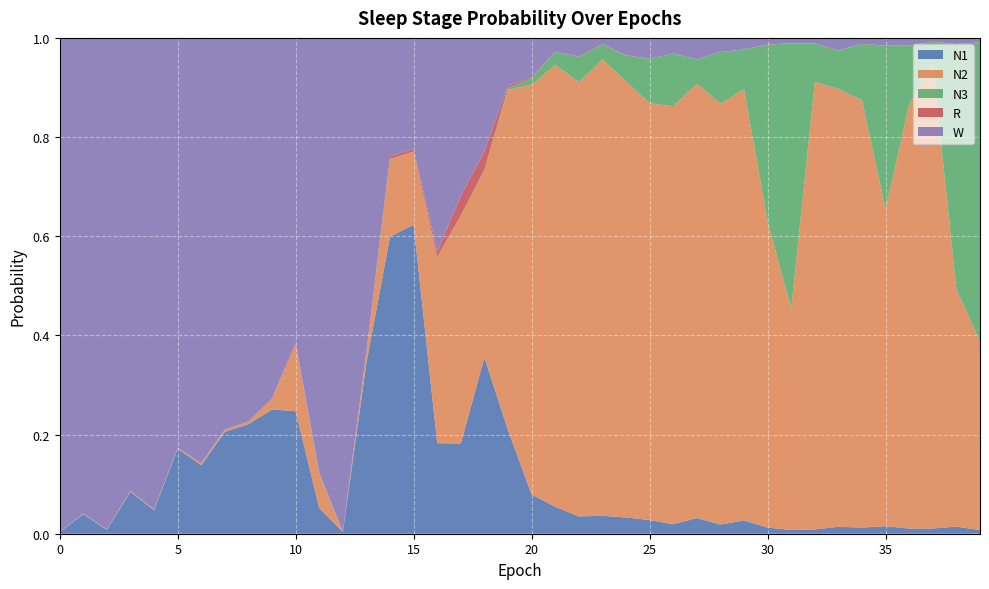

Reading left to right, list all the values displayed in this chart.

N1: 0=0.0	1=0.0	2=0.0	3=0.1	4=0.0	5=0.2	6=0.1	7=0.2	8=0.2	9=0.3	10=0.2	11=0.1	12=0.0	13=0.3	14=0.6	15=0.6	16=0.2	17=0.2	18=0.4	19=0.2	20=0.1	21=0.1	22=0.0	23=0.0	24=0.0	25=0.0	26=0.0	27=0.0	28=0.0	29=0.0	30=0.0	31=0.0	32=0.0	33=0.0	34=0.0	35=0.0	36=0.0	37=0.0	38=0.0	39=0.0
N2: 0=0.0	1=0.0	2=0.0	3=0.0	4=0.0	5=0.0	6=0.0	7=0.0	8=0.0	9=0.0	10=0.1	11=0.1	12=0.0	13=0.0	14=0.2	15=0.1	16=0.4	17=0.5	18=0.4	19=0.7	20=0.8	21=0.9	22=0.9	23=0.9	24=0.9	25=0.8	26=0.8	27=0.9	28=0.8	29=0.9	30=0.6	31=0.4	32=0.9	33=0.9	34=0.9	35=0.6	36=0.9	37=0.9	38=0.5	39=0.4
N3: 0=0.0	1=0.0	2=0.0	3=0.0	4=0.0	5=0.0	6=0.0	7=0.0	8=0.0	9=0.0	10=0.0	11=0.0	12=0.0	13=0.0	14=0.0	15=0.0	16=0.0	17=0.0	18=0.0	19=0.0	20=0.0	21=0.0	22=0.1	23=0.0	24=0.1	25=0.1	26=0.1	27=0.0	28=0.1	29=0.1	30=0.4	31=0.5	32=0.1	33=0.1	34=0.1	35=0.3	36=0.1	37=0.0	38=0.5	39=0.6
R: 0=0.0	1=0.0	2=0.0	3=0.0	4=0.0	5=0.0	6=0.0	7=0.0	8=0.0	9=0.0	10=0.0	11=0.0	12=0.0	13=0.0	14=0.0	15=0.0	16=0.0	17=0.0	18=0.0	19=0.0	20=0.0	21=0.0	22=0.0	23=0.0	24=0.0	25=0.0	26=0.0	27=0.0	28=0.0	29=0.0	30=0.0	31=0.0	32=0.0	33=0.0	34=0.0	35=0.0	36=0.0	37=0.0	38=0.0	39=0.0
W: 0=1.0	1=1.0	2=1.0	3=0.9	4=1.0	5=0.8	6=0.9	7=0.8	8=0.8	9=0.7	10=0.6	11=0.9	12=1.0	13=0.6	14=0.2	15=0.2	16=0.4	17=0.3	18=0.2	19=0.1	20=0.1	21=0.0	22=0.0	23=0.0	24=0.0	25=0.0	26=0.0	27=0.0	28=0.0	29=0.0	30=0.0	31=0.0	32=0.0	33=0.0	34=0.0	35=0.0	36=0.0	37=0.0	38=0.0	39=0.0